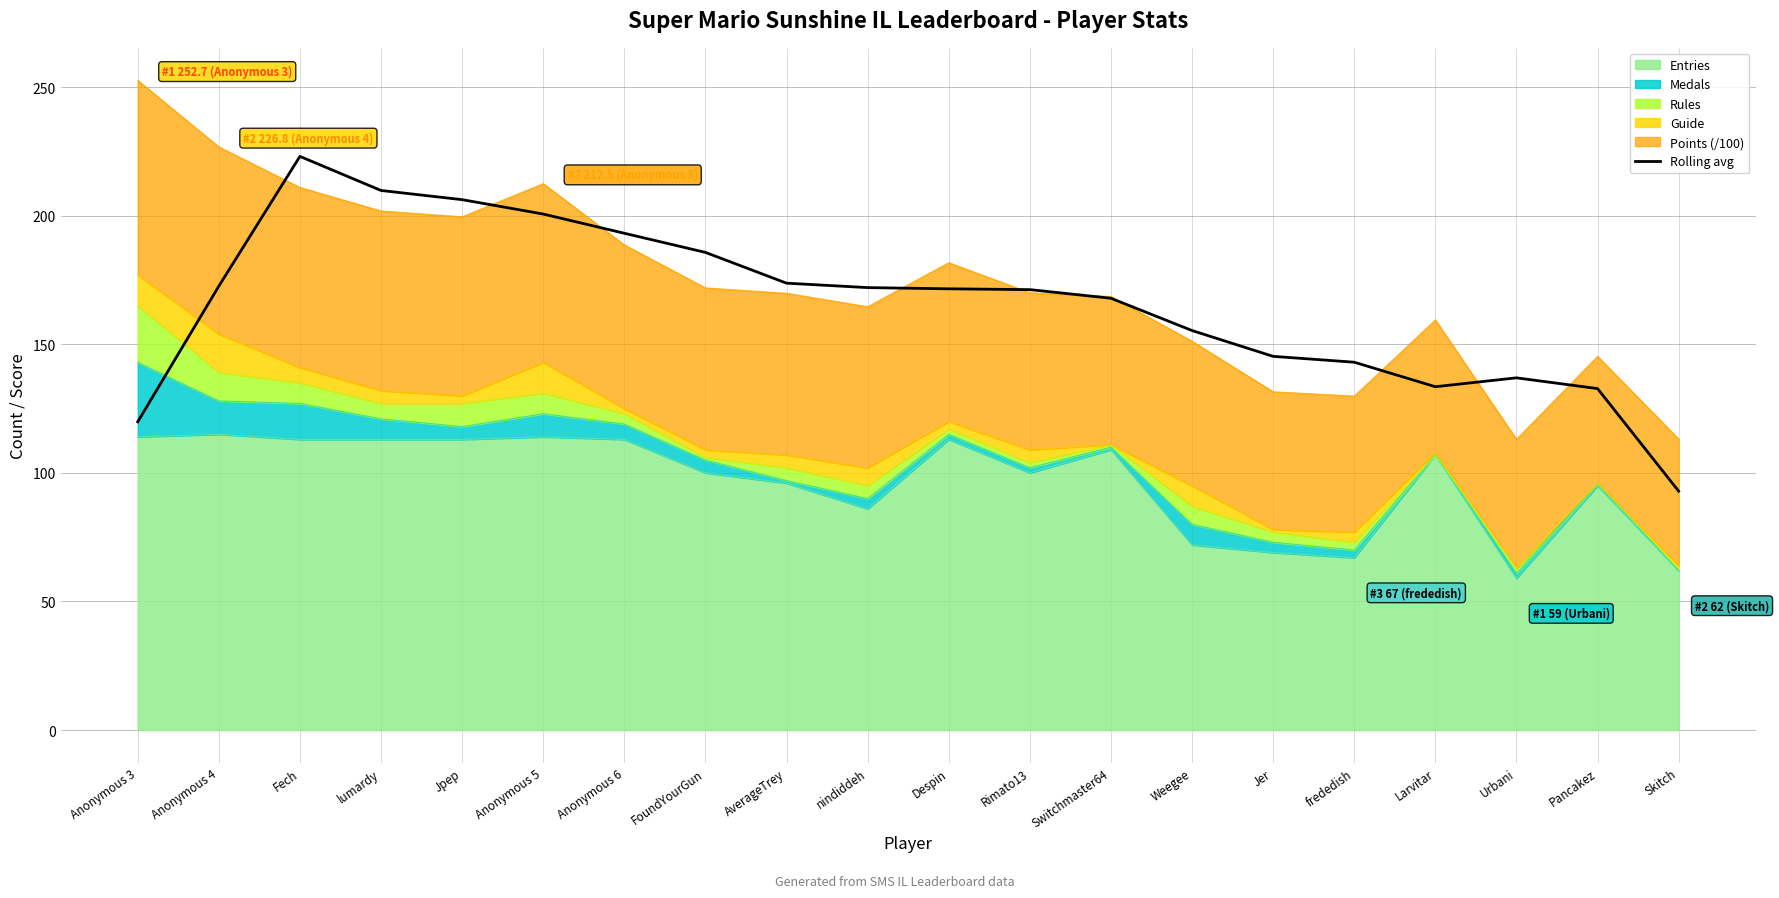

Is it true that the value at Anonymous 5 is 346.9?

False